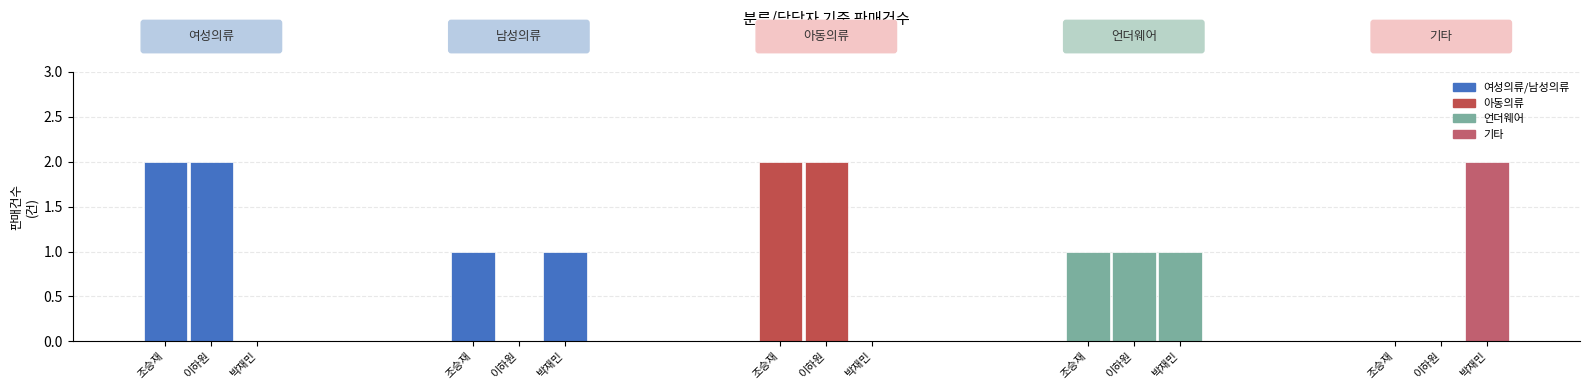

At 3, list the series in order from largest to smallest.

조승재, 이하원, 박재민